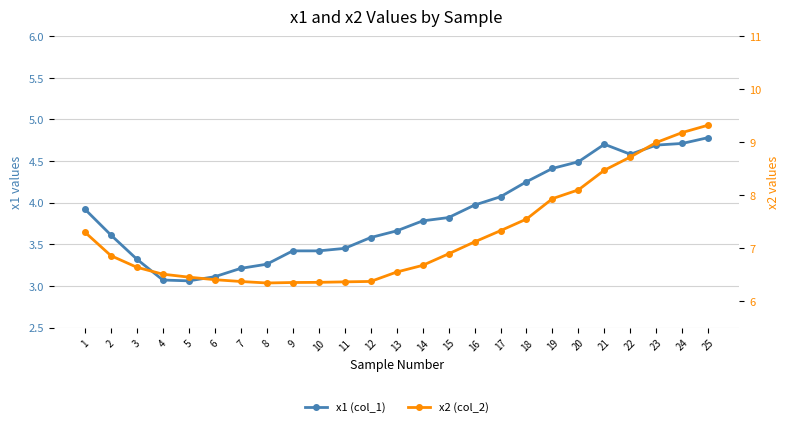

In x1 (col_1), how many points are lower than both neighbors (excluding endpoints)?

2